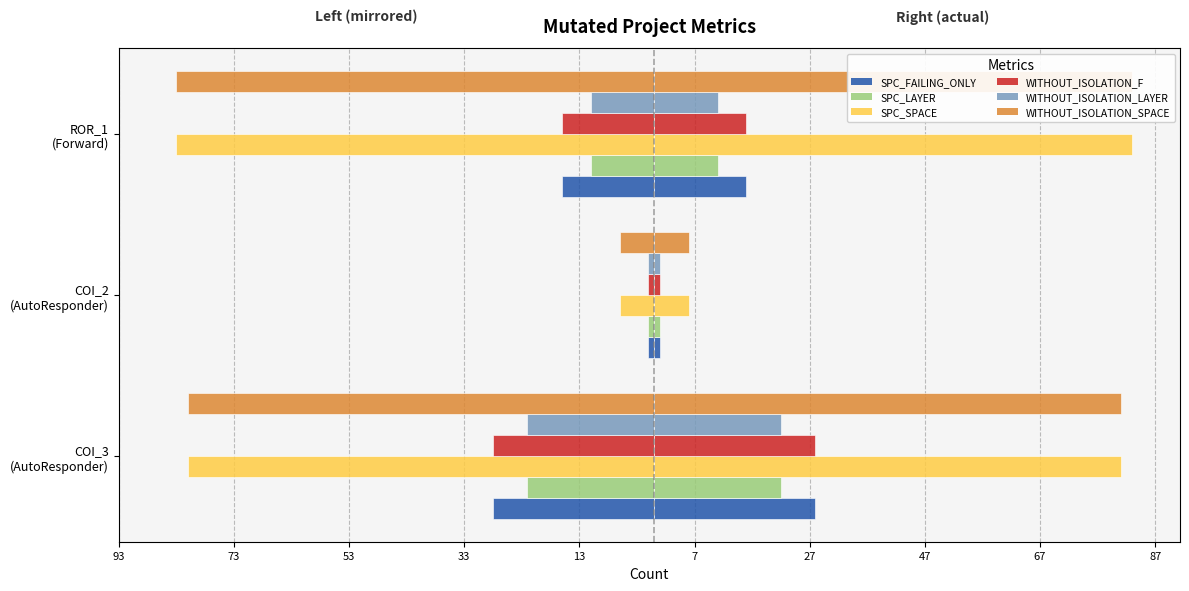

How many values in the SPC_FAILING_ONLY series exceed -16?

1